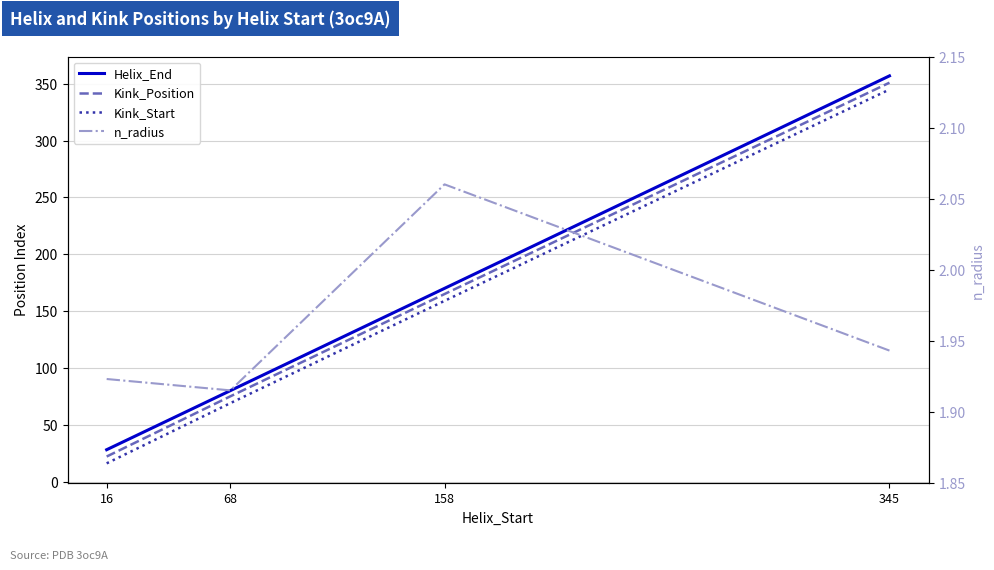

Count the Kink_Position values in the range 75 to 351.

3